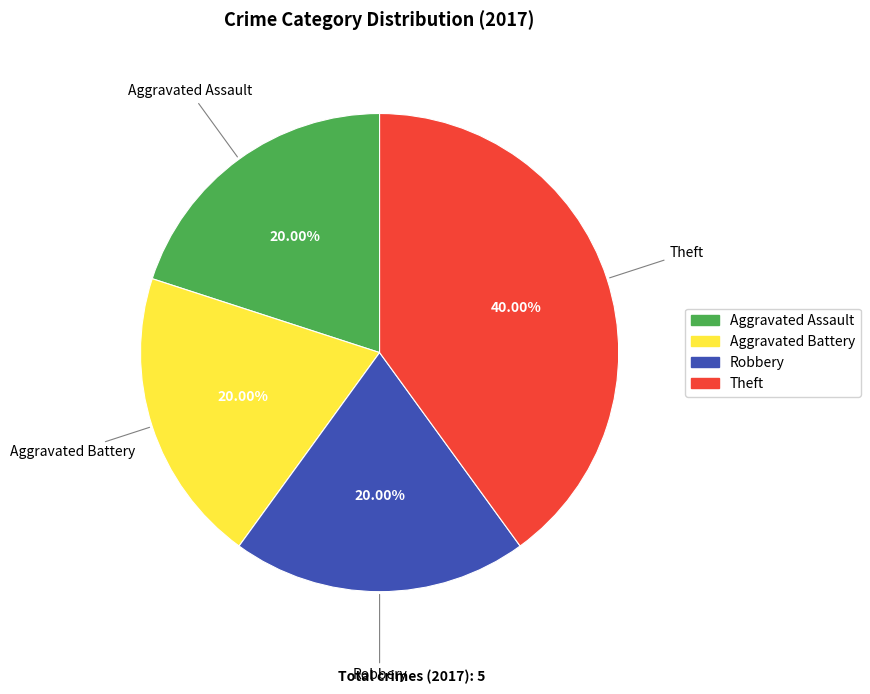

How many segments does this pie chart have?

4